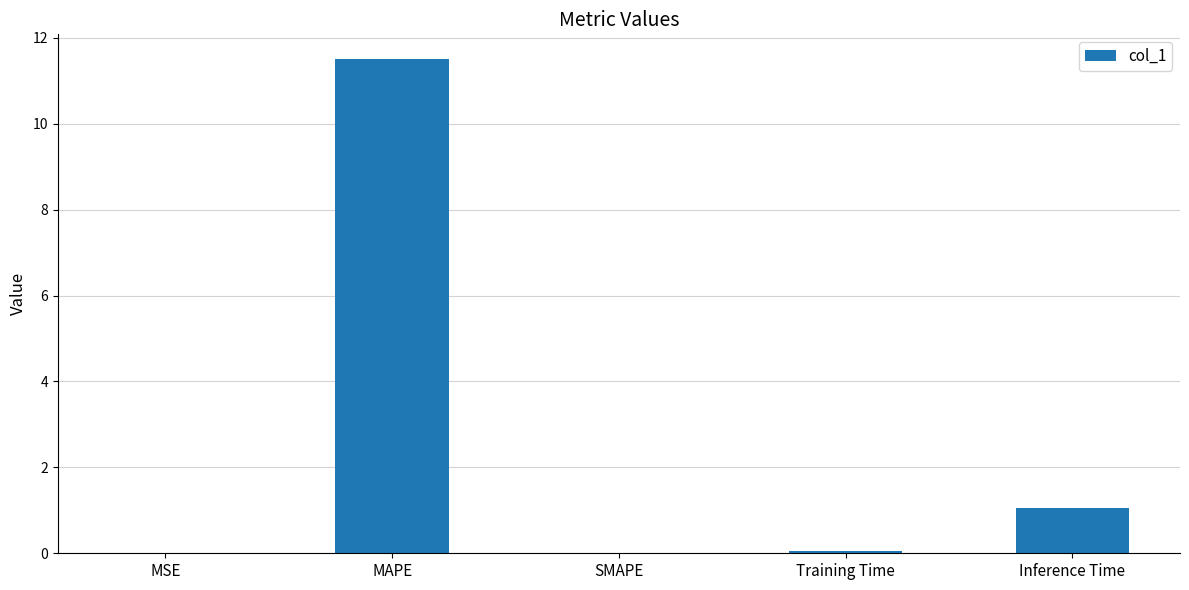

True or false: the data shows 6.5 at SMAPE.

False